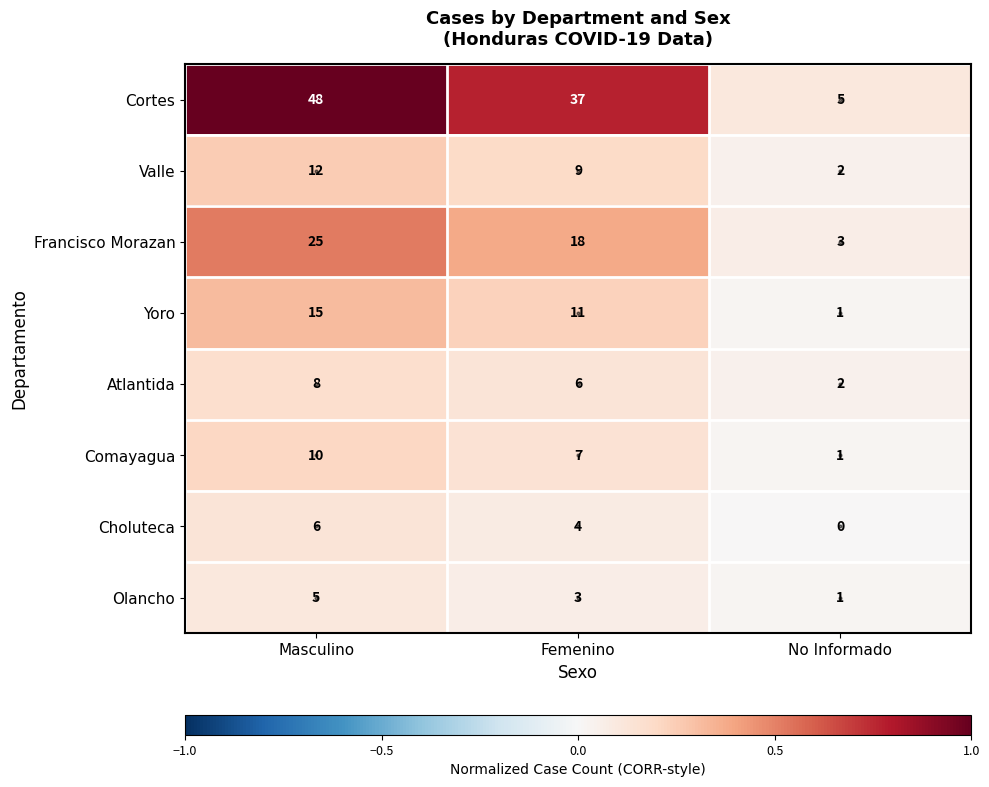

What is the difference between the maximum and minimum values in the Francisco Morazan series?

22